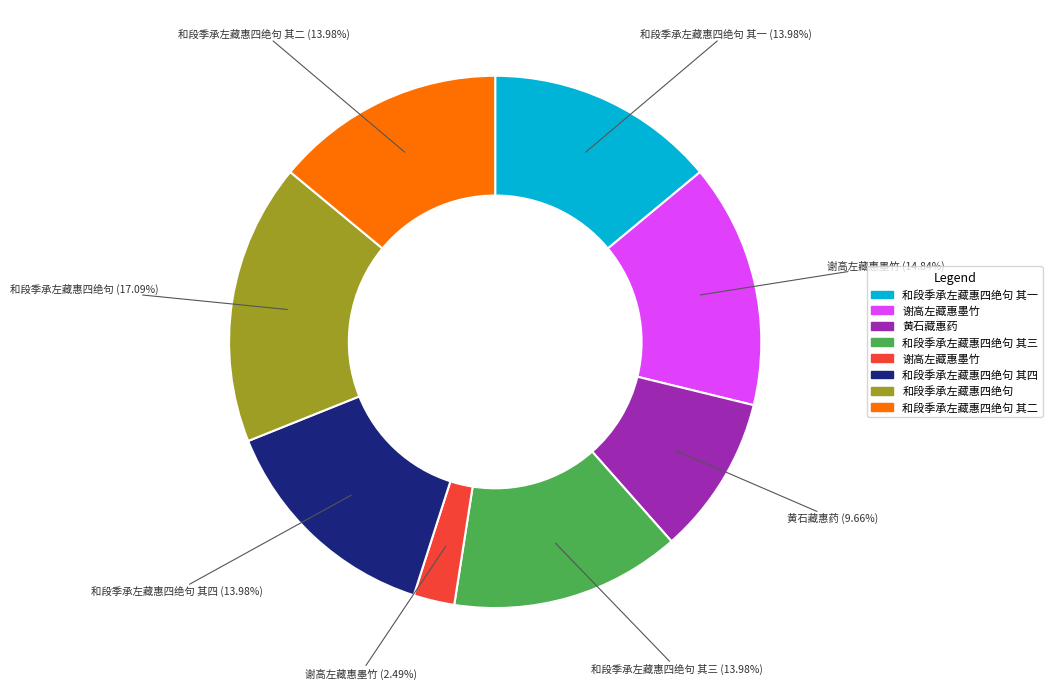

Is there a majority slice in this chart?

No